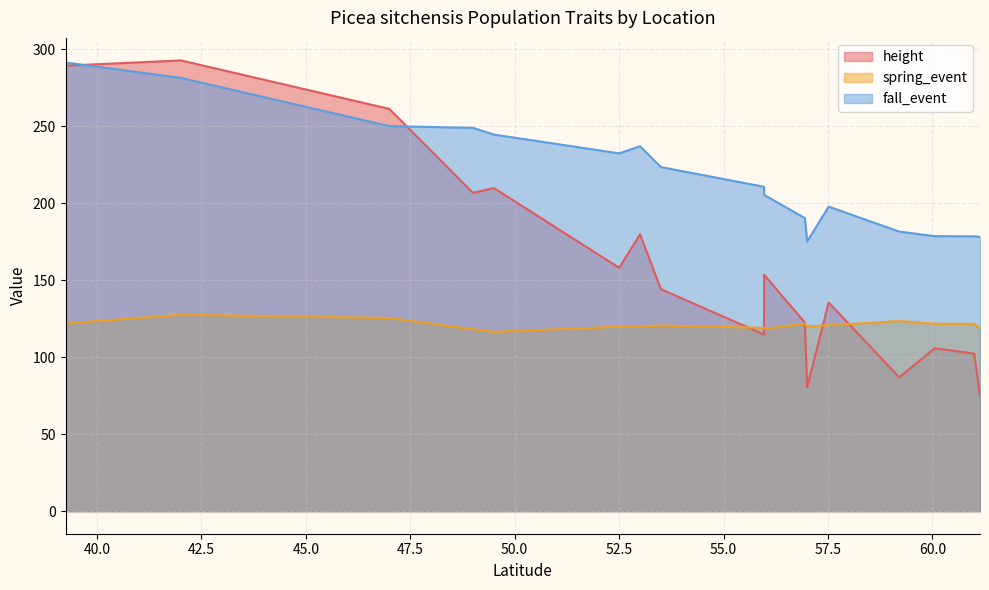

Rank the series by their average value, from lowest to highest.

spring_event, height, fall_event